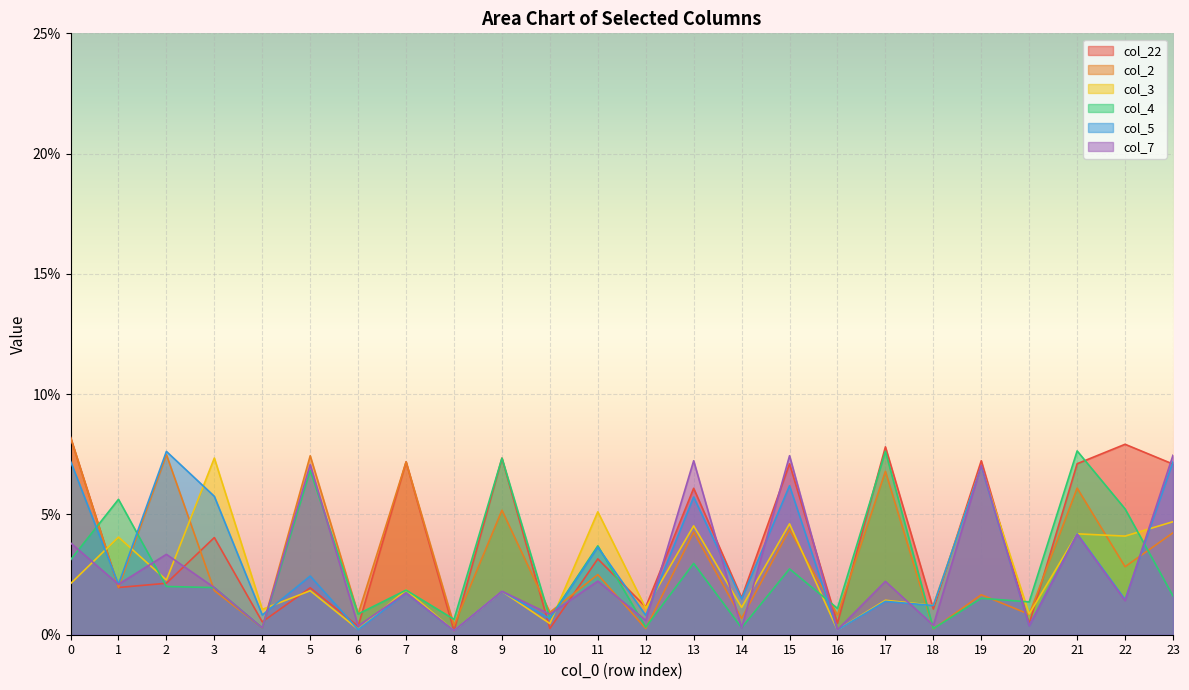

What is the sum of all col_3 values?

0.6